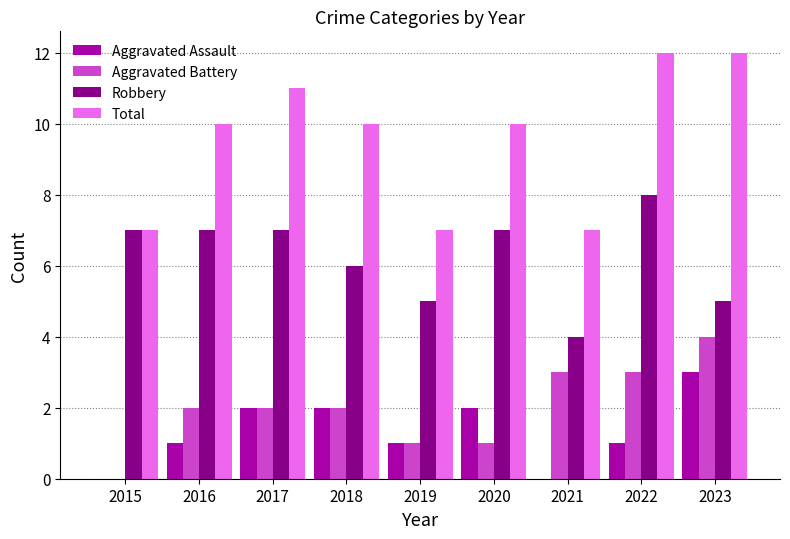

What is the spread (max minus min) of values at 2017?

9